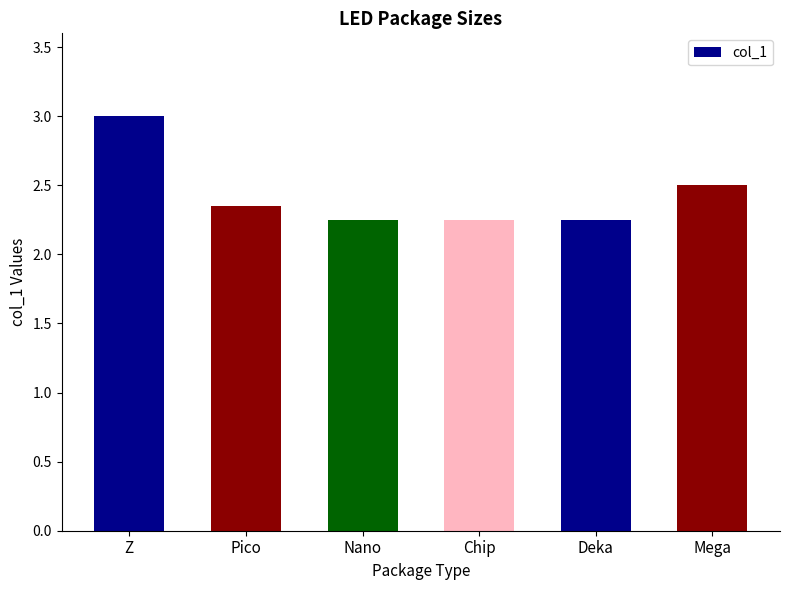

Which has a higher value, Z or Nano?

Z